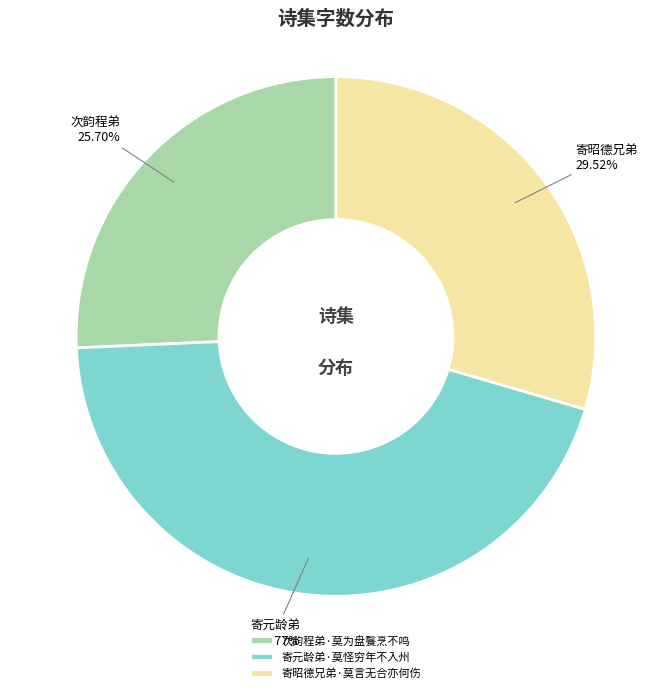

Is it true that 次韵程弟·莫为盘餮烹不鸣 is 40% of the pie?

False